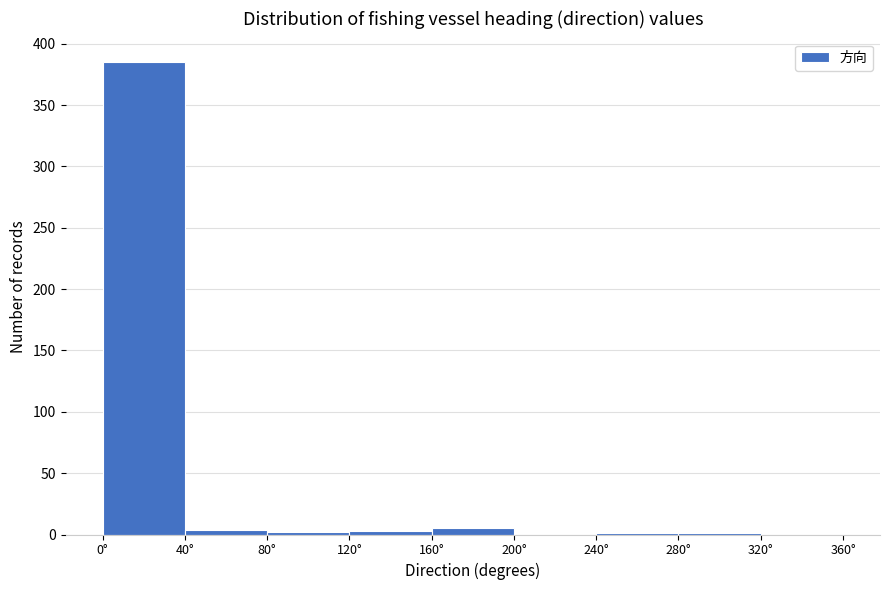

Reading left to right, list every bar in this chart as the range it spans on the x-axis followed by its height. The values are not printed on the chart, so give them approximately, as read against the axis.

0 to 40: 385
40 to 80: under 5
80 to 120: under 5
120 to 160: under 5
160 to 200: 5
200 to 240: 0
240 to 280: under 5
280 to 320: under 5
320 to 360: 0